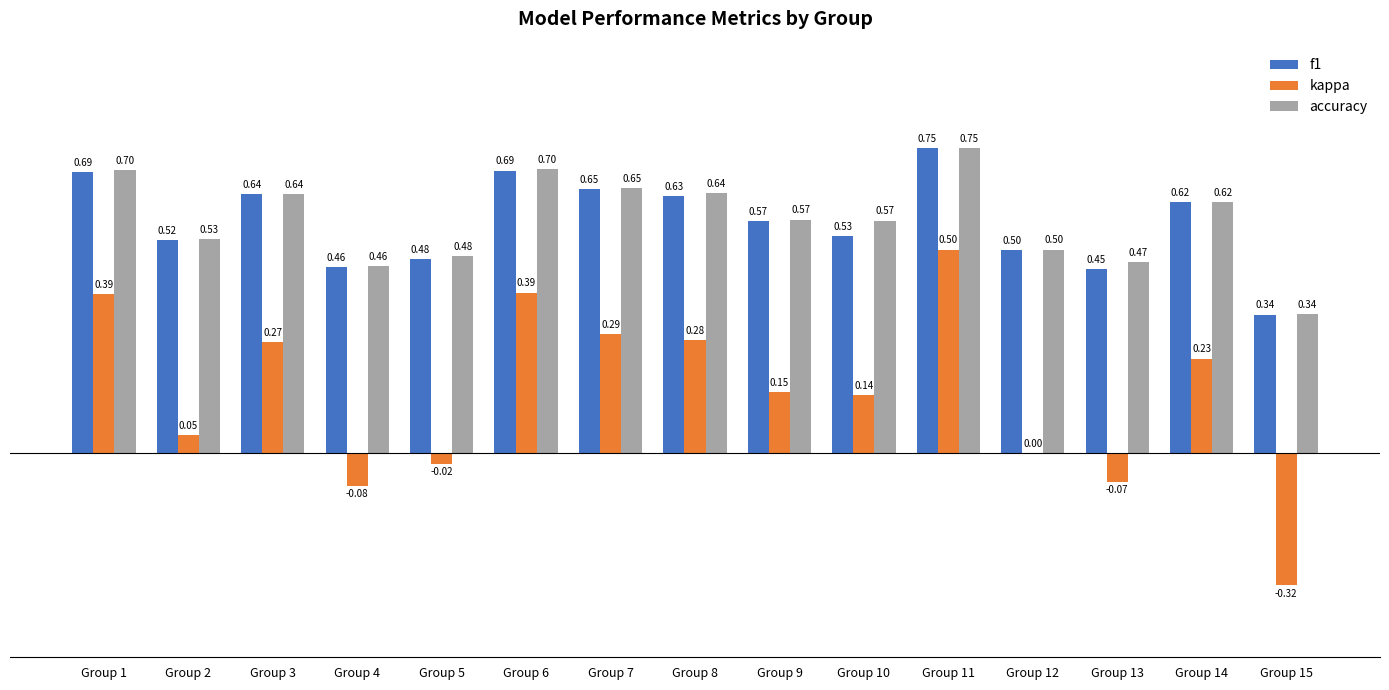

Which series has the largest range (max minus min)?

kappa